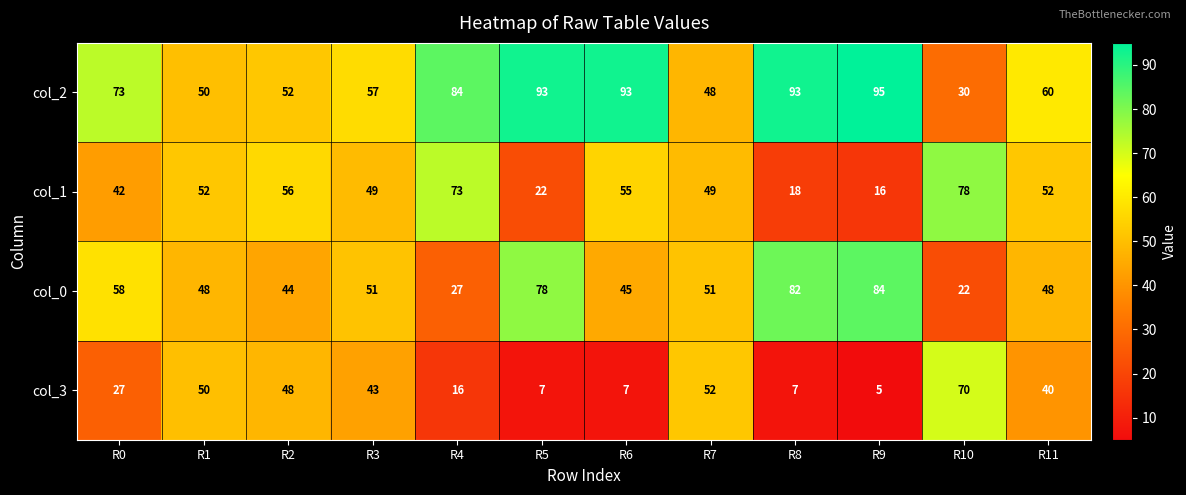

What is the spread (max minus min) of values at R11?

20